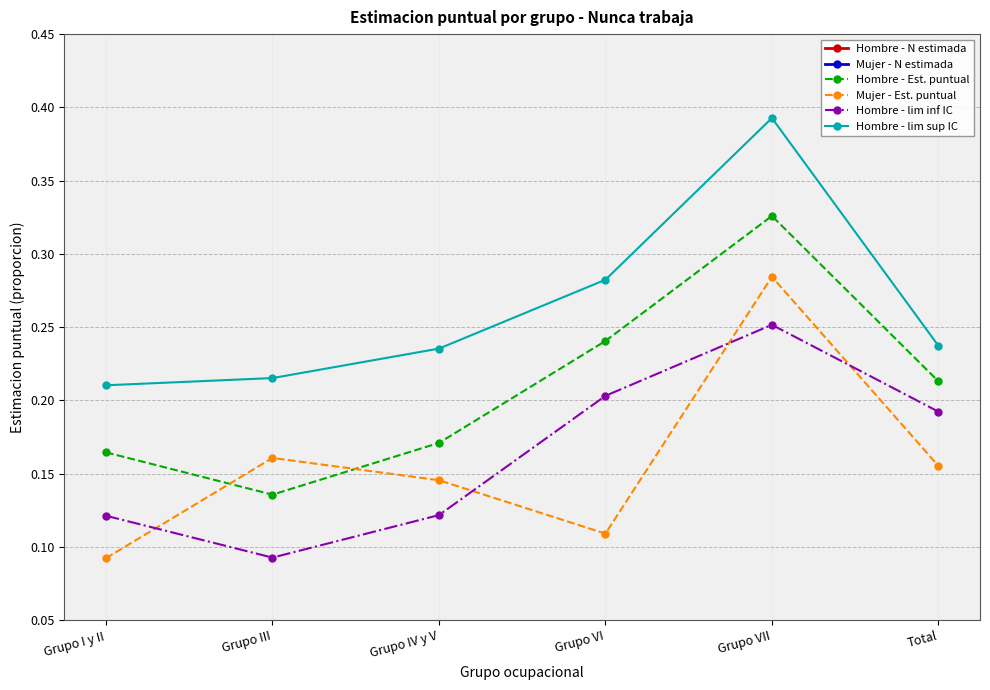

Does the chart display data point markers on the line(s)?

Yes